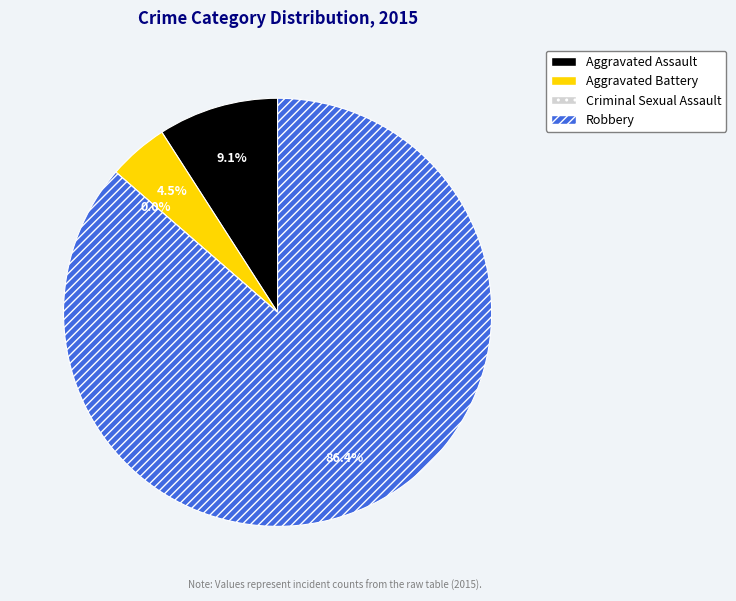

Which category has the smallest portion of the pie?

Criminal Sexual Assault